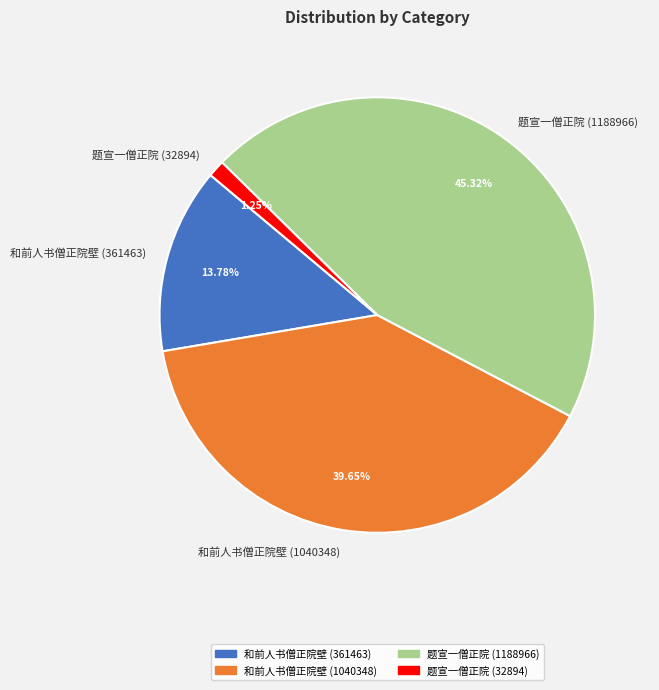

Between 和前人书僧正院壁 (361463) and 题宣一僧正院 (1188966), which is larger?

题宣一僧正院 (1188966)